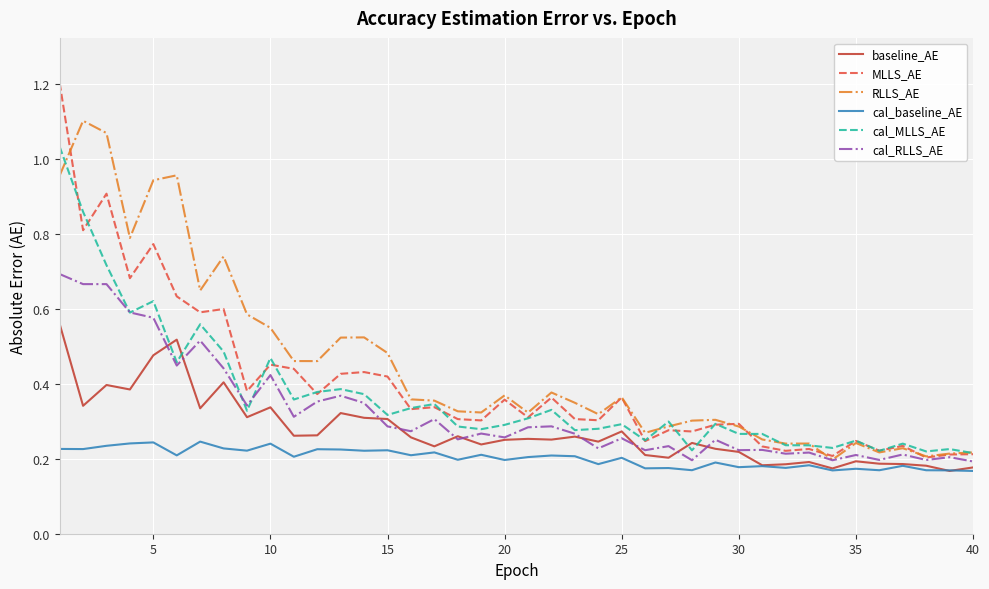

List the series in order of their peak value, lowest first.

cal_baseline_AE, baseline_AE, cal_RLLS_AE, cal_MLLS_AE, RLLS_AE, MLLS_AE